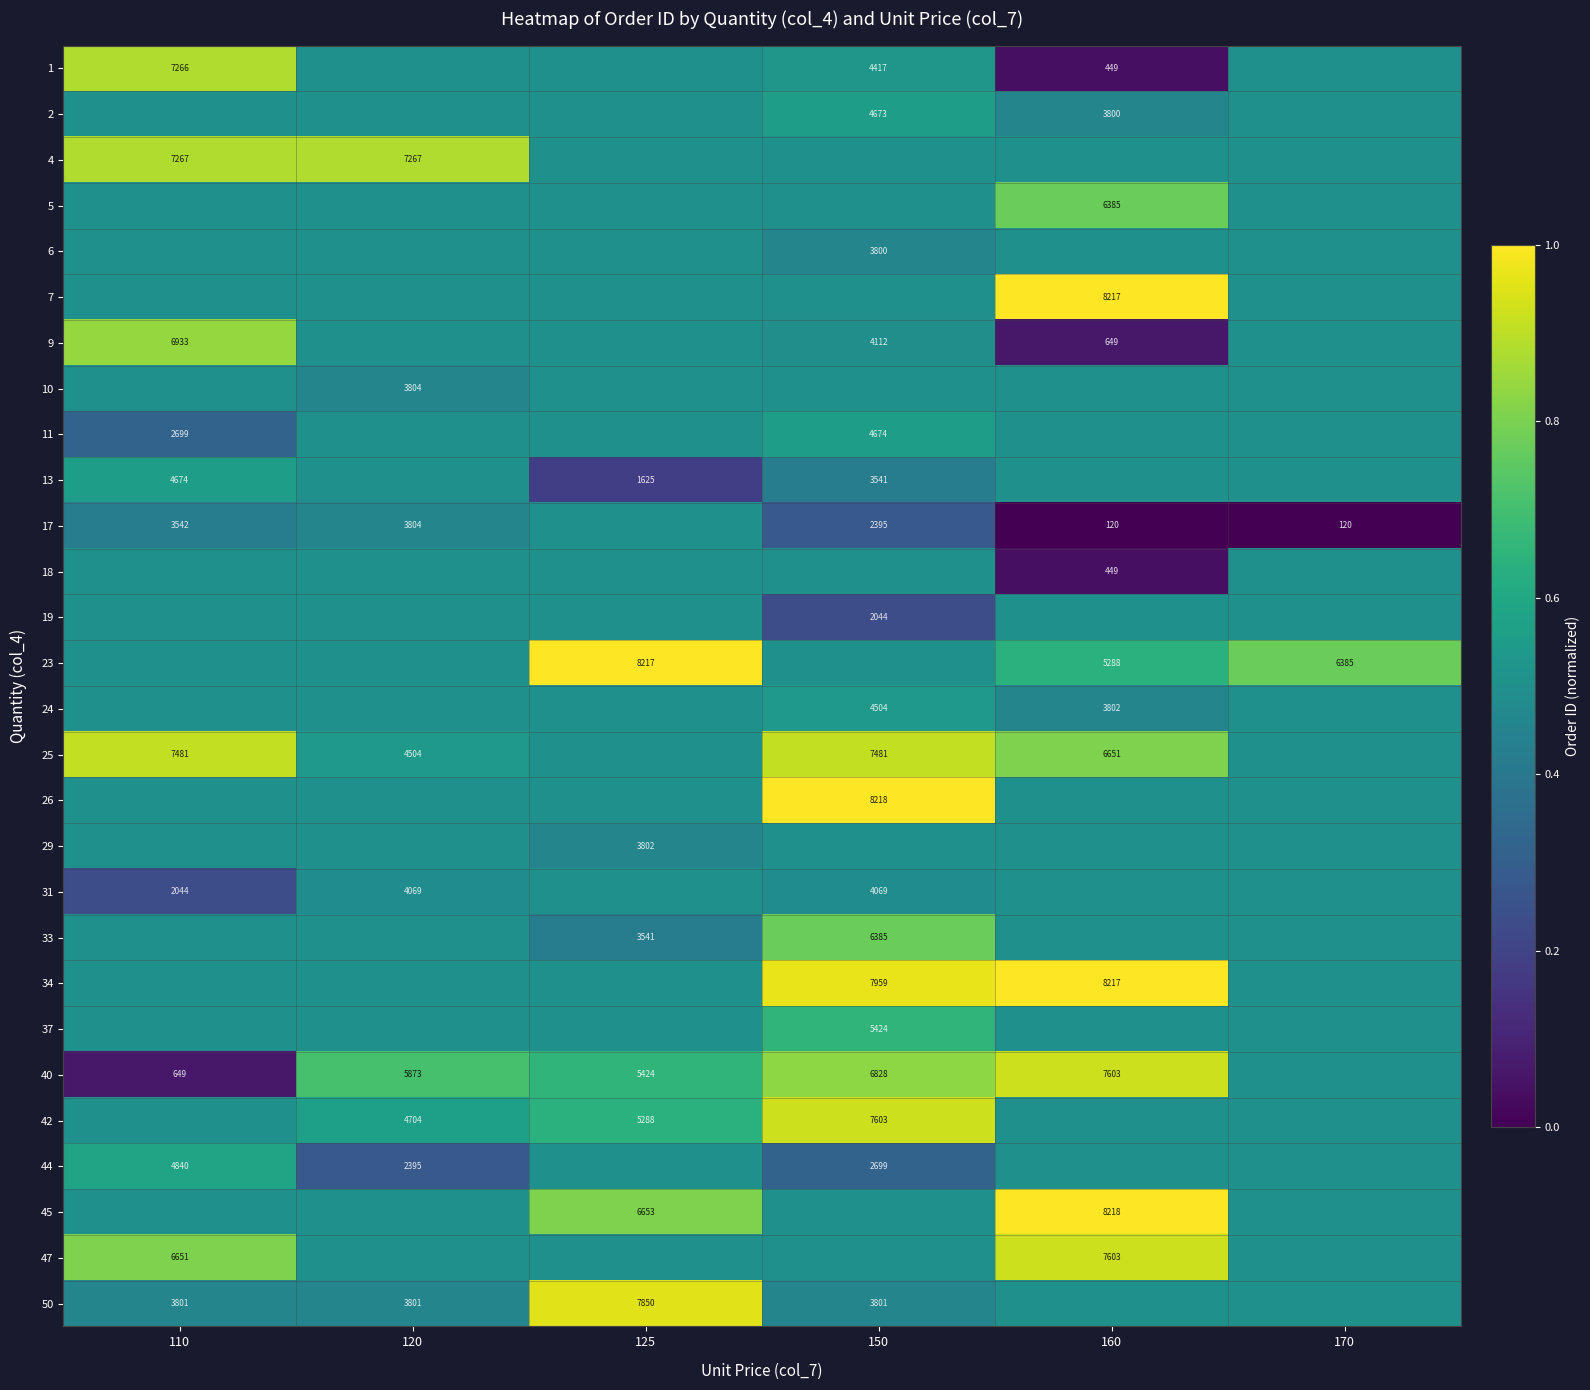

Is it true that 25 equals 7481.0 at 150?

True